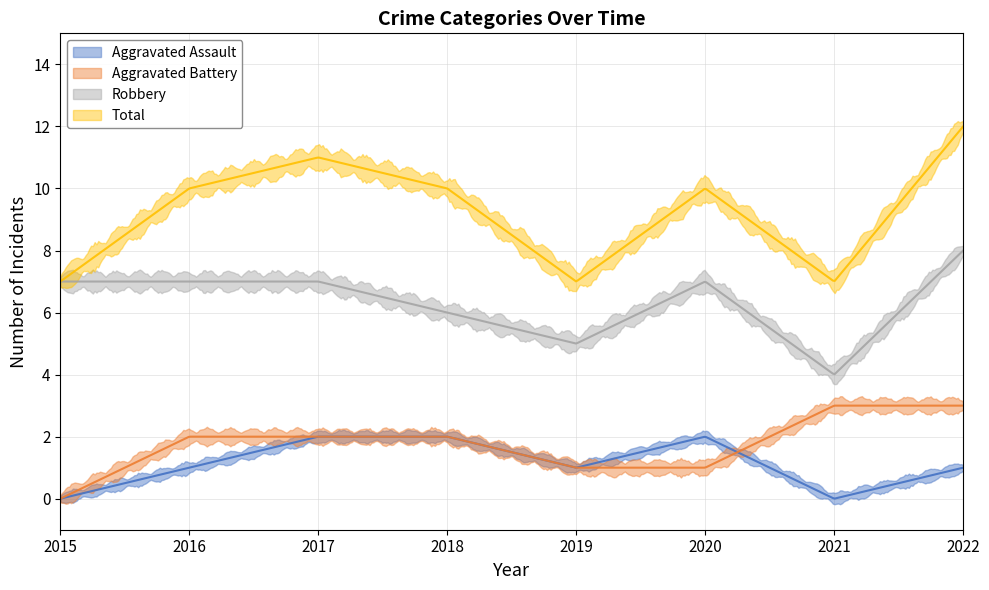

What is the sum of the Robbery values at 2020 and 2022?

15